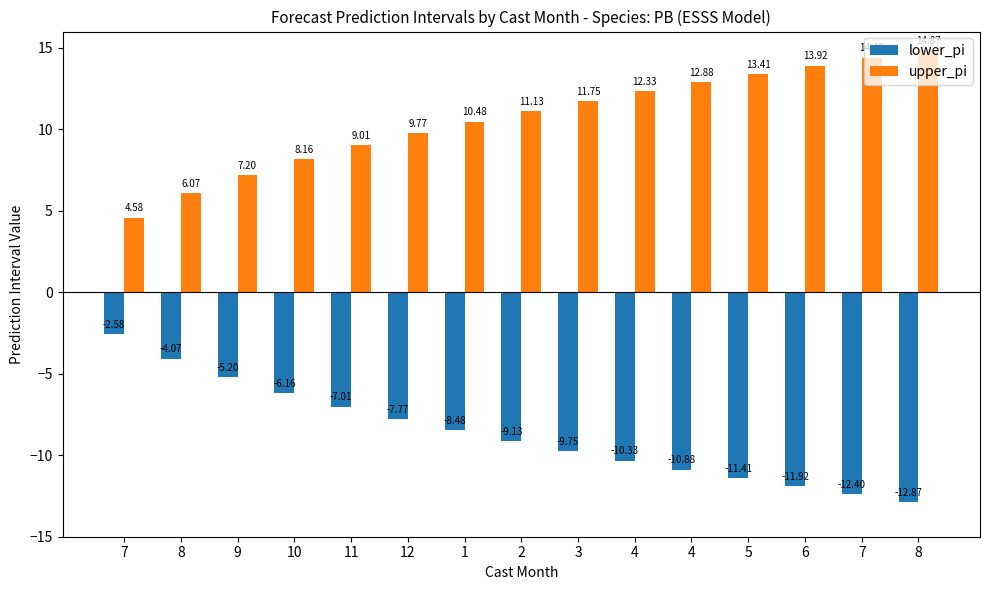

What are all the series names shown in the legend?

lower_pi, upper_pi